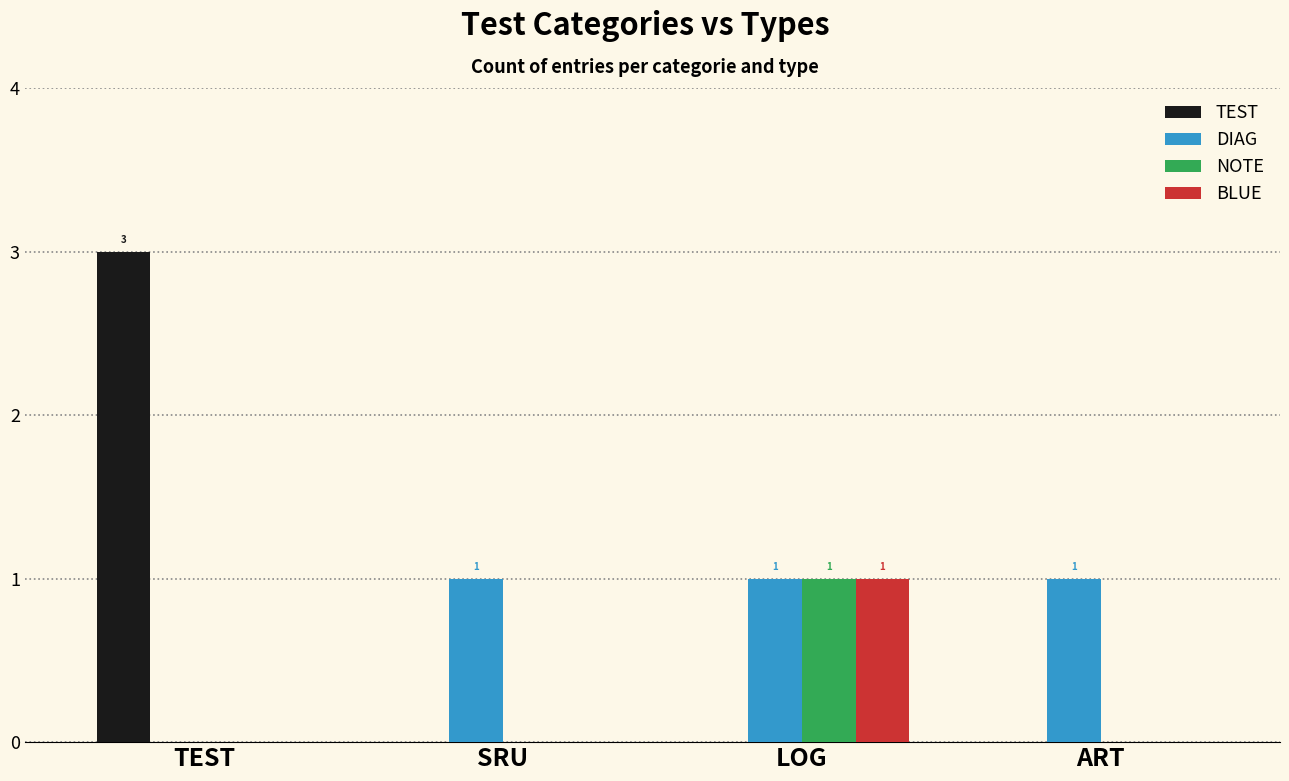

What is the sum of all TEST values?

3